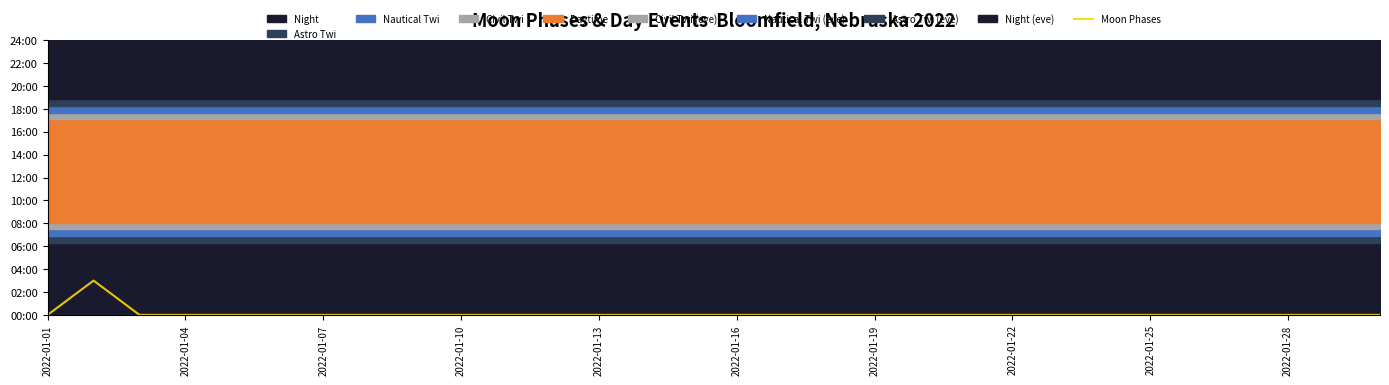

Which has a higher value, 2022-01-22 or 2022-01-19?

2022-01-22